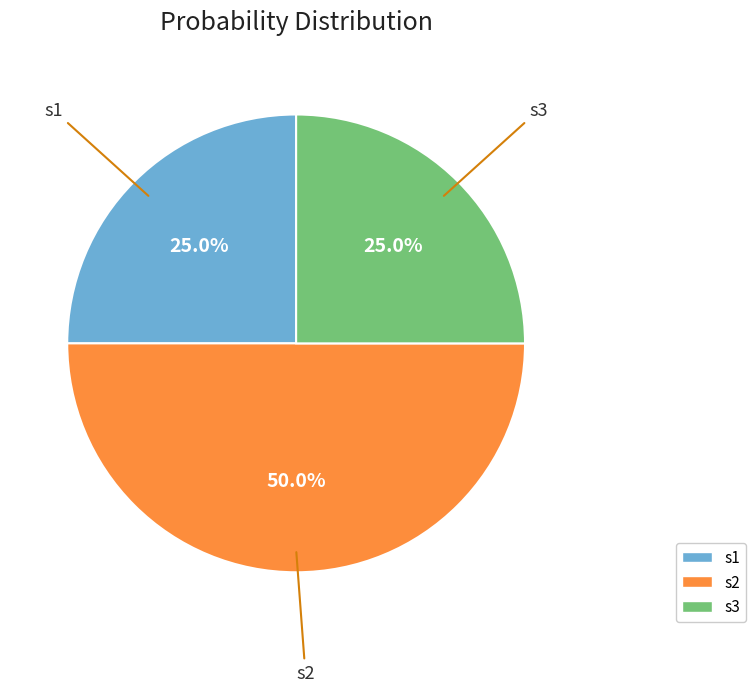

Is s3 the majority of the pie?

No